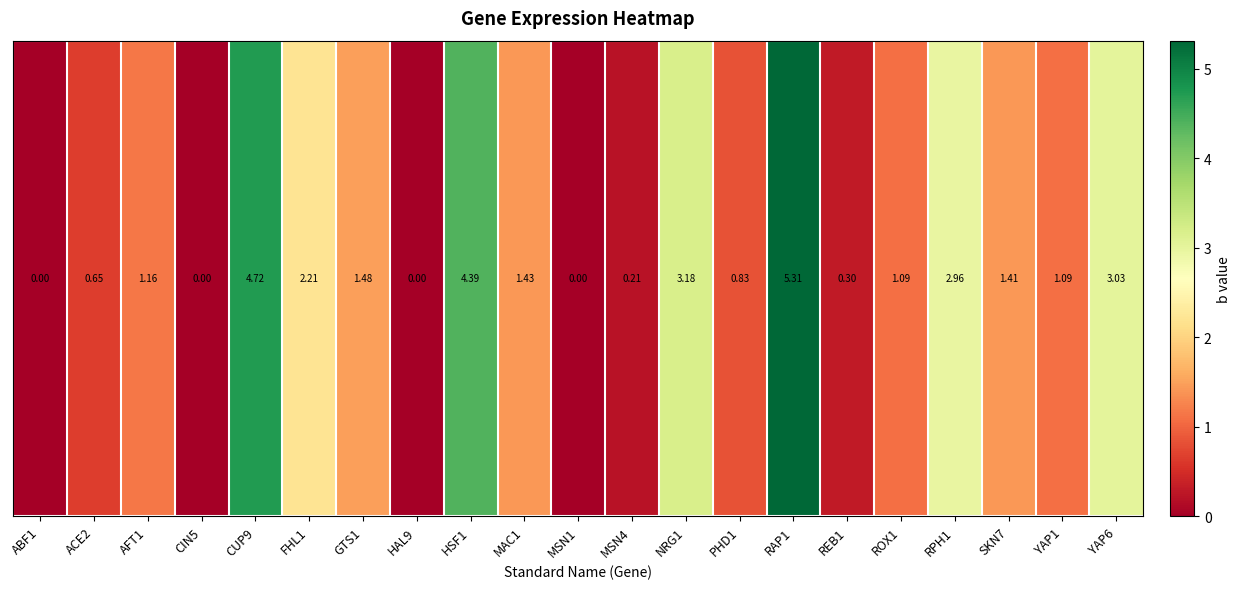

Where is the data nearest to the value 2?

FHL1